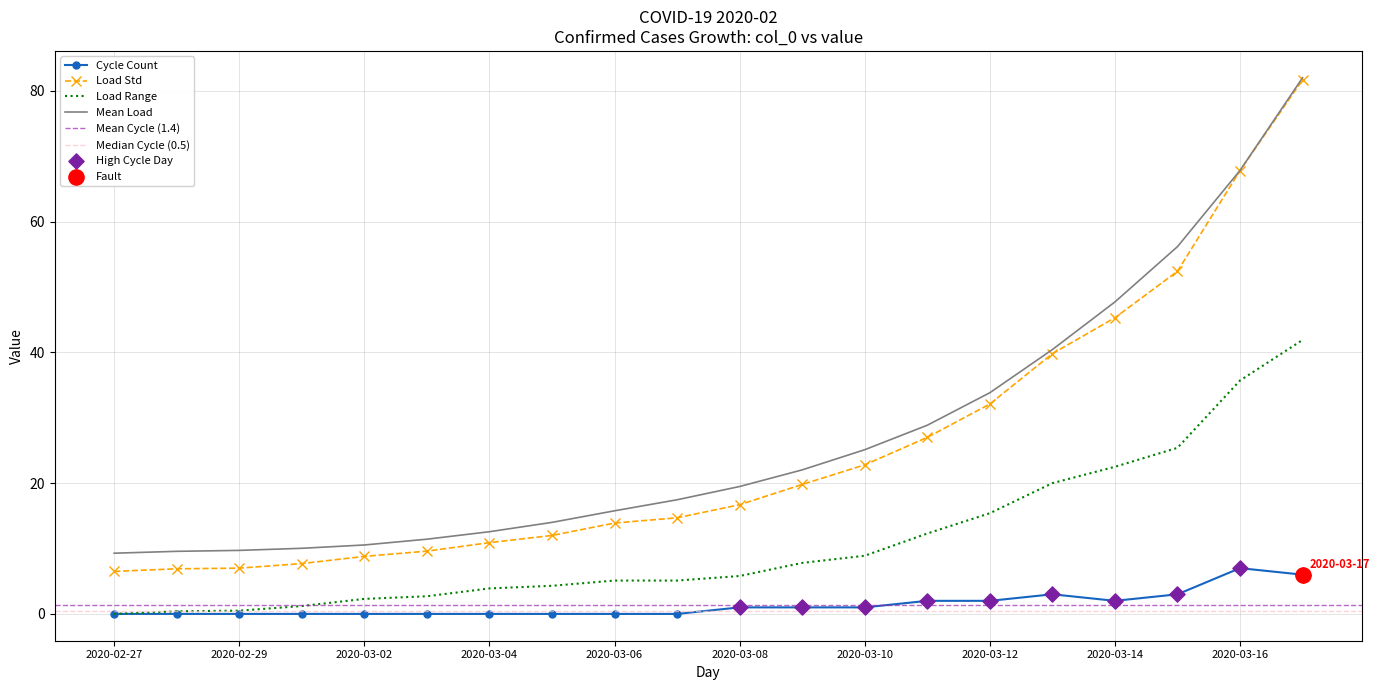

What is the ratio of the value at 2020-03-12 to the value at 2020-03-09?

1.6